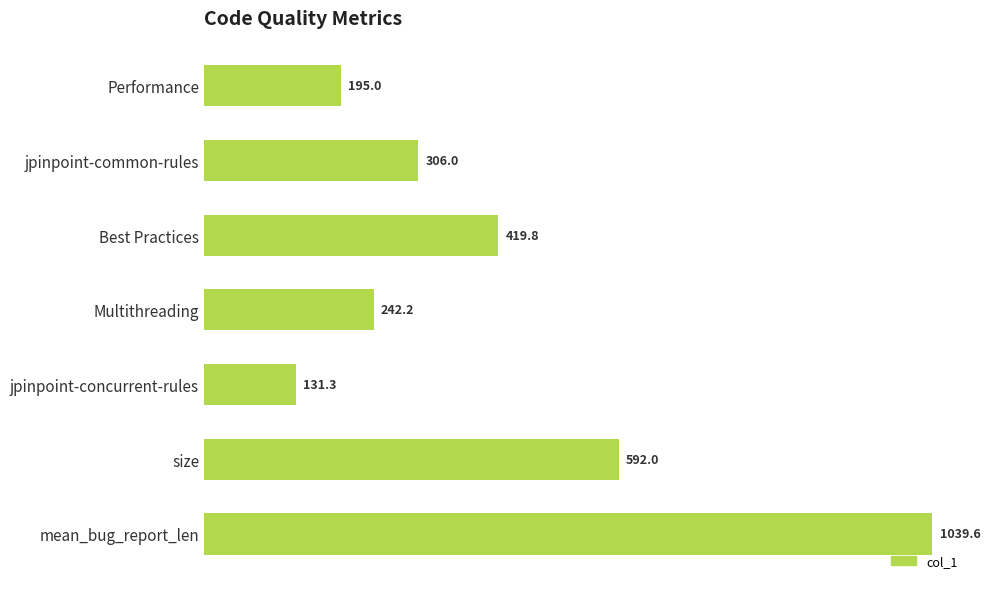

What is the maximum value shown in the chart?

1039.6